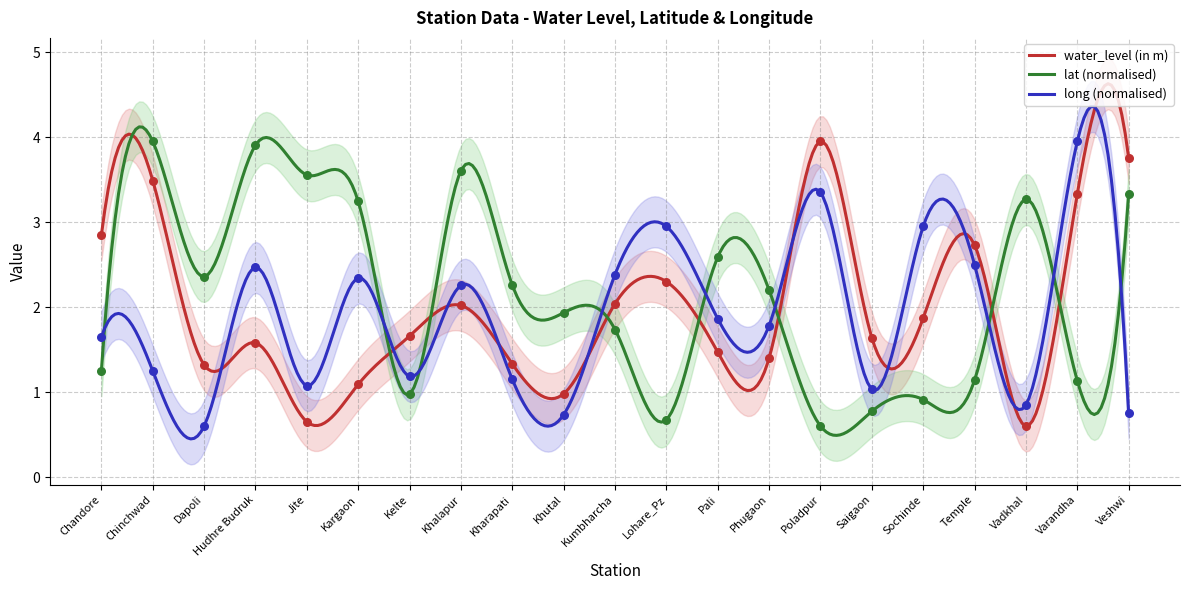

At which category is the sum across all series the highest?

Chinchwad